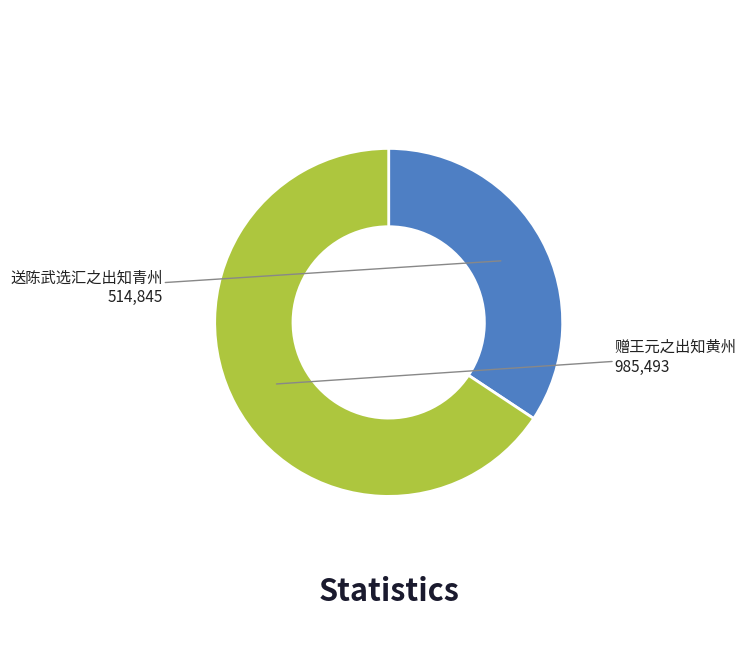

How many segments does this pie chart have?

2